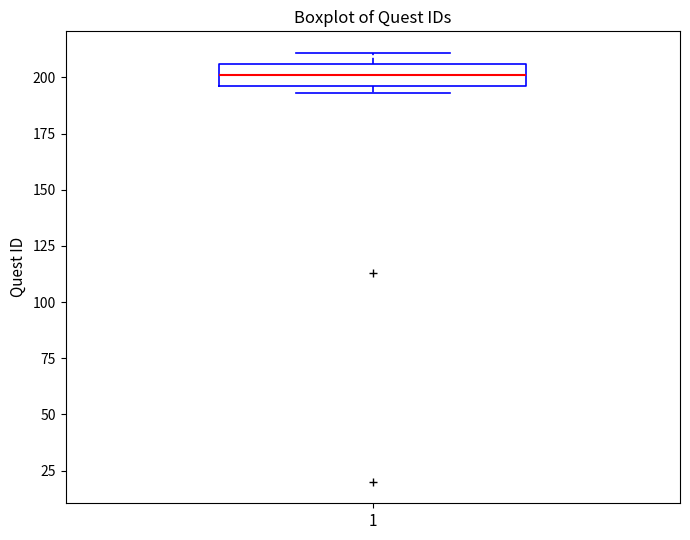

Read this box plot against the y-axis: the position of the median line, the range covered by the box, and the ends of both whiskers. The values are not printed on the chart, so give them approximately, as read against the axis.

median 200, box 195 to 205, whiskers 195 (just below the box's lower edge) to 210